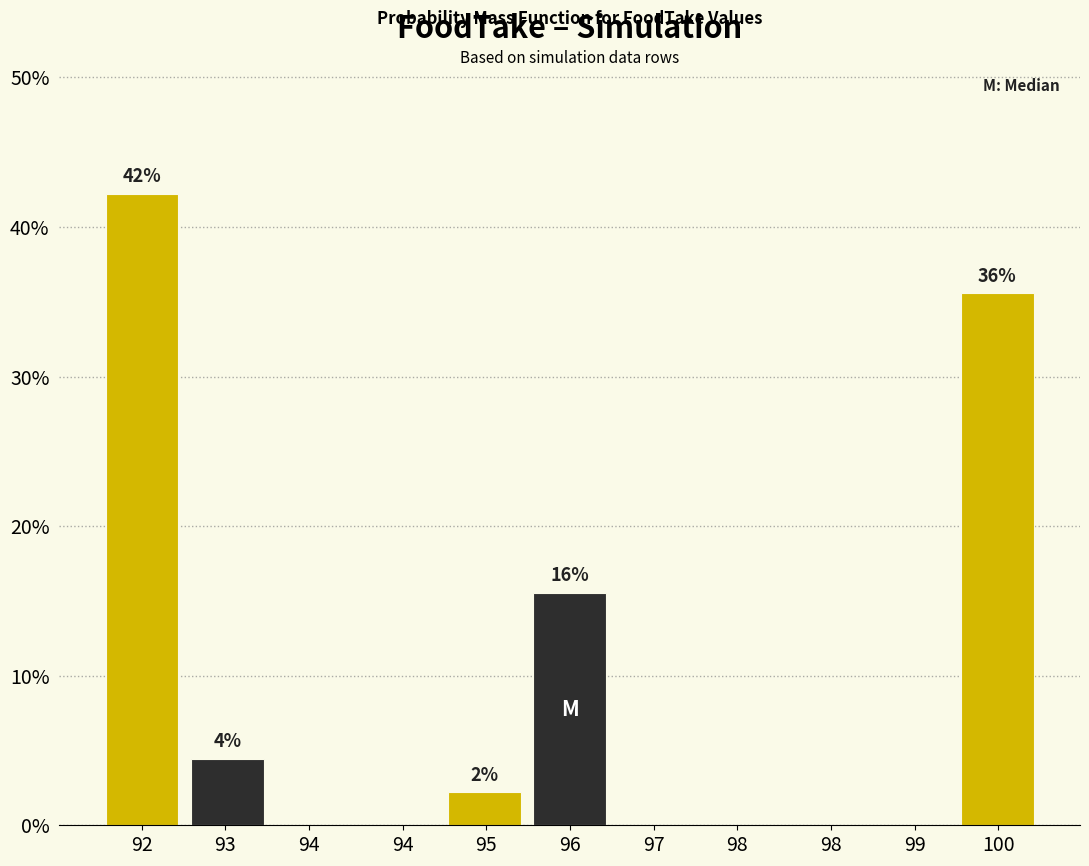

Are the bars horizontal?

No